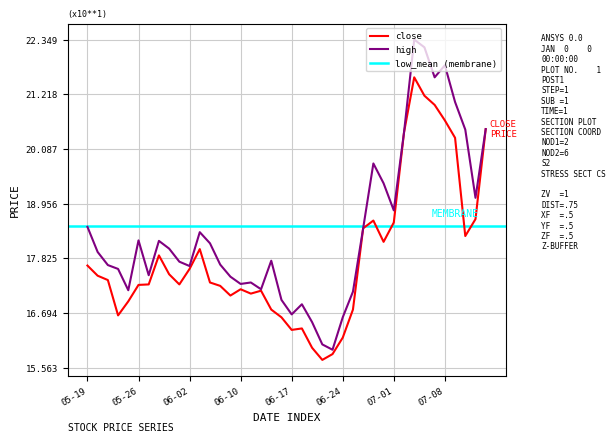

What is the label of the 34th point from the right?

2022-05-27